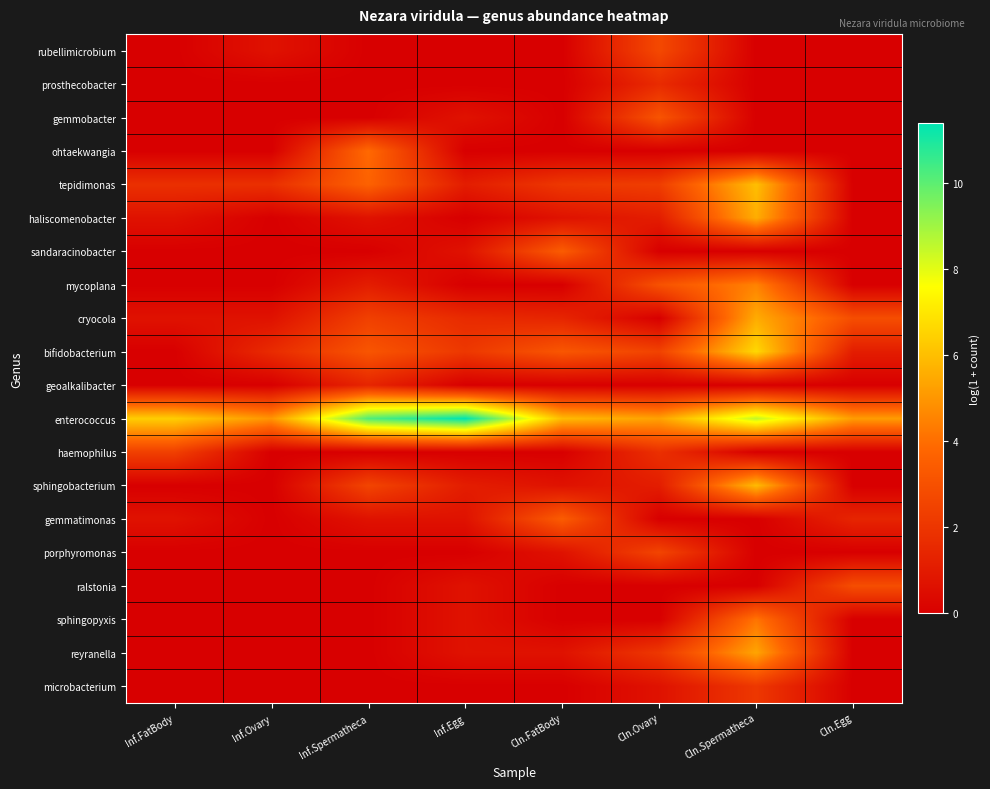

Reading left to right, transcribe all the data shown in this chart.

rubellimicrobium: Inf.FatBody=0.0	Inf.Ovary=0.7	Inf.Spermatheca=0.0	Inf.Egg=0.0	Cln.FatBody=0.0	Cln.Ovary=2.7	Cln.Spermatheca=0.0	Cln.Egg=0.0
prosthecobacter: Inf.FatBody=0.0	Inf.Ovary=0.0	Inf.Spermatheca=0.0	Inf.Egg=0.0	Cln.FatBody=0.0	Cln.Ovary=1.6	Cln.Spermatheca=0.0	Cln.Egg=0.0
gemmobacter: Inf.FatBody=0.0	Inf.Ovary=0.0	Inf.Spermatheca=0.0	Inf.Egg=0.7	Cln.FatBody=0.0	Cln.Ovary=3.1	Cln.Spermatheca=0.0	Cln.Egg=0.0
ohtaekwangia: Inf.FatBody=0.0	Inf.Ovary=0.0	Inf.Spermatheca=3.9	Inf.Egg=0.0	Cln.FatBody=0.0	Cln.Ovary=0.0	Cln.Spermatheca=0.0	Cln.Egg=0.0
tepidimonas: Inf.FatBody=1.8	Inf.Ovary=1.8	Inf.Spermatheca=3.6	Inf.Egg=1.1	Cln.FatBody=2.1	Cln.Ovary=2.3	Cln.Spermatheca=6.0	Cln.Egg=0.0
haliscomenobacter: Inf.FatBody=0.7	Inf.Ovary=0.0	Inf.Spermatheca=0.7	Inf.Egg=0.0	Cln.FatBody=0.7	Cln.Ovary=1.1	Cln.Spermatheca=5.6	Cln.Egg=0.0
sandaracinobacter: Inf.FatBody=0.0	Inf.Ovary=0.0	Inf.Spermatheca=0.0	Inf.Egg=0.7	Cln.FatBody=3.4	Cln.Ovary=0.0	Cln.Spermatheca=0.0	Cln.Egg=0.0
mycoplana: Inf.FatBody=0.0	Inf.Ovary=0.0	Inf.Spermatheca=1.1	Inf.Egg=0.0	Cln.FatBody=0.0	Cln.Ovary=3.0	Cln.Spermatheca=4.5	Cln.Egg=0.0
cryocola: Inf.FatBody=0.7	Inf.Ovary=0.7	Inf.Spermatheca=2.4	Inf.Egg=1.6	Cln.FatBody=1.4	Cln.Ovary=0.0	Cln.Spermatheca=5.5	Cln.Egg=2.9
bifidobacterium: Inf.FatBody=0.0	Inf.Ovary=1.6	Inf.Spermatheca=3.2	Inf.Egg=2.1	Cln.FatBody=3.2	Cln.Ovary=2.5	Cln.Spermatheca=6.6	Cln.Egg=1.1
geoalkalibacter: Inf.FatBody=0.0	Inf.Ovary=0.0	Inf.Spermatheca=1.4	Inf.Egg=0.0	Cln.FatBody=0.0	Cln.Ovary=0.0	Cln.Spermatheca=0.0	Cln.Egg=0.0
enterococcus: Inf.FatBody=6.4	Inf.Ovary=5.0	Inf.Spermatheca=10.2	Inf.Egg=11.4	Cln.FatBody=5.9	Cln.Ovary=5.3	Cln.Spermatheca=8.5	Cln.Egg=5.1
haemophilus: Inf.FatBody=2.4	Inf.Ovary=0.0	Inf.Spermatheca=0.0	Inf.Egg=0.0	Cln.FatBody=0.0	Cln.Ovary=1.8	Cln.Spermatheca=0.0	Cln.Egg=0.0
sphingobacterium: Inf.FatBody=0.0	Inf.Ovary=0.0	Inf.Spermatheca=2.6	Inf.Egg=1.1	Cln.FatBody=0.7	Cln.Ovary=1.1	Cln.Spermatheca=5.9	Cln.Egg=0.0
gemmatimonas: Inf.FatBody=0.7	Inf.Ovary=0.0	Inf.Spermatheca=0.7	Inf.Egg=0.7	Cln.FatBody=3.4	Cln.Ovary=0.0	Cln.Spermatheca=0.0	Cln.Egg=1.4
porphyromonas: Inf.FatBody=0.0	Inf.Ovary=0.0	Inf.Spermatheca=0.0	Inf.Egg=0.0	Cln.FatBody=0.7	Cln.Ovary=2.6	Cln.Spermatheca=0.0	Cln.Egg=0.0
ralstonia: Inf.FatBody=0.0	Inf.Ovary=0.0	Inf.Spermatheca=0.0	Inf.Egg=0.7	Cln.FatBody=0.0	Cln.Ovary=0.0	Cln.Spermatheca=0.0	Cln.Egg=2.9
sphingopyxis: Inf.FatBody=0.0	Inf.Ovary=0.0	Inf.Spermatheca=0.0	Inf.Egg=0.7	Cln.FatBody=0.0	Cln.Ovary=0.0	Cln.Spermatheca=4.1	Cln.Egg=0.0
reyranella: Inf.FatBody=0.0	Inf.Ovary=0.0	Inf.Spermatheca=0.0	Inf.Egg=0.7	Cln.FatBody=0.7	Cln.Ovary=2.1	Cln.Spermatheca=5.4	Cln.Egg=0.0
microbacterium: Inf.FatBody=0.0	Inf.Ovary=0.0	Inf.Spermatheca=0.0	Inf.Egg=0.0	Cln.FatBody=0.0	Cln.Ovary=0.7	Cln.Spermatheca=2.1	Cln.Egg=0.0